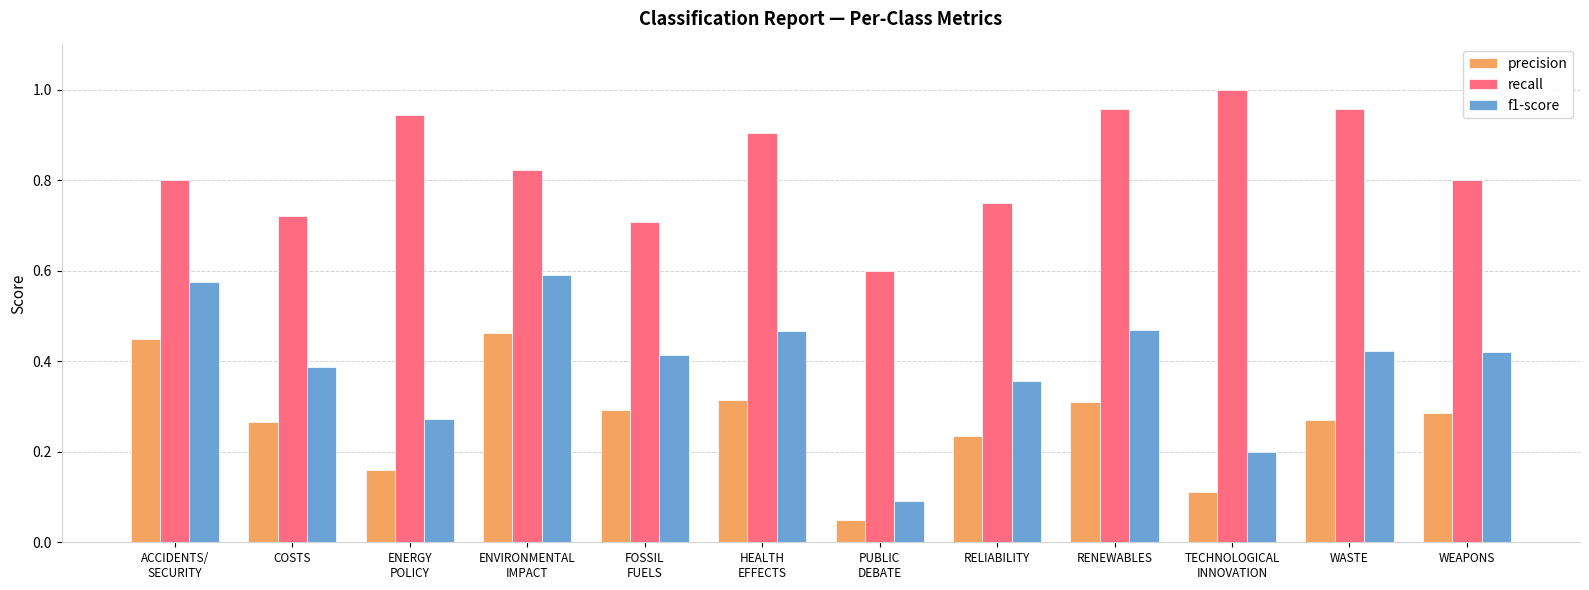

Are the bars grouped side by side (vs. stacked)?

Yes